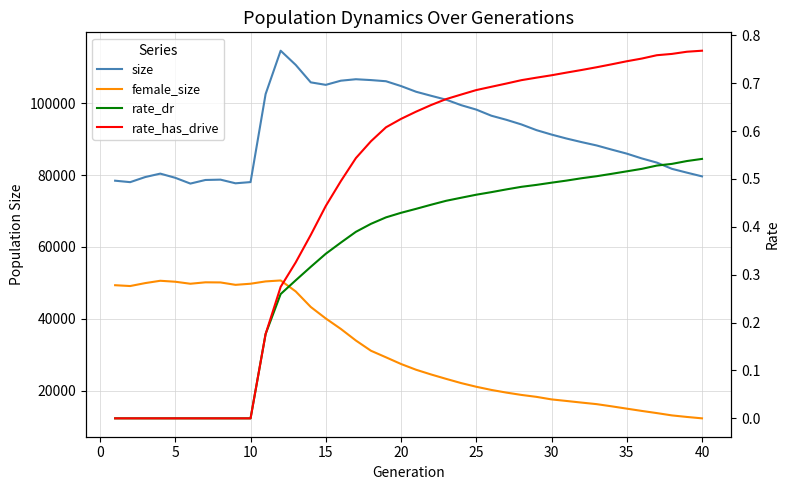

Does the chart display data point markers on the line(s)?

No